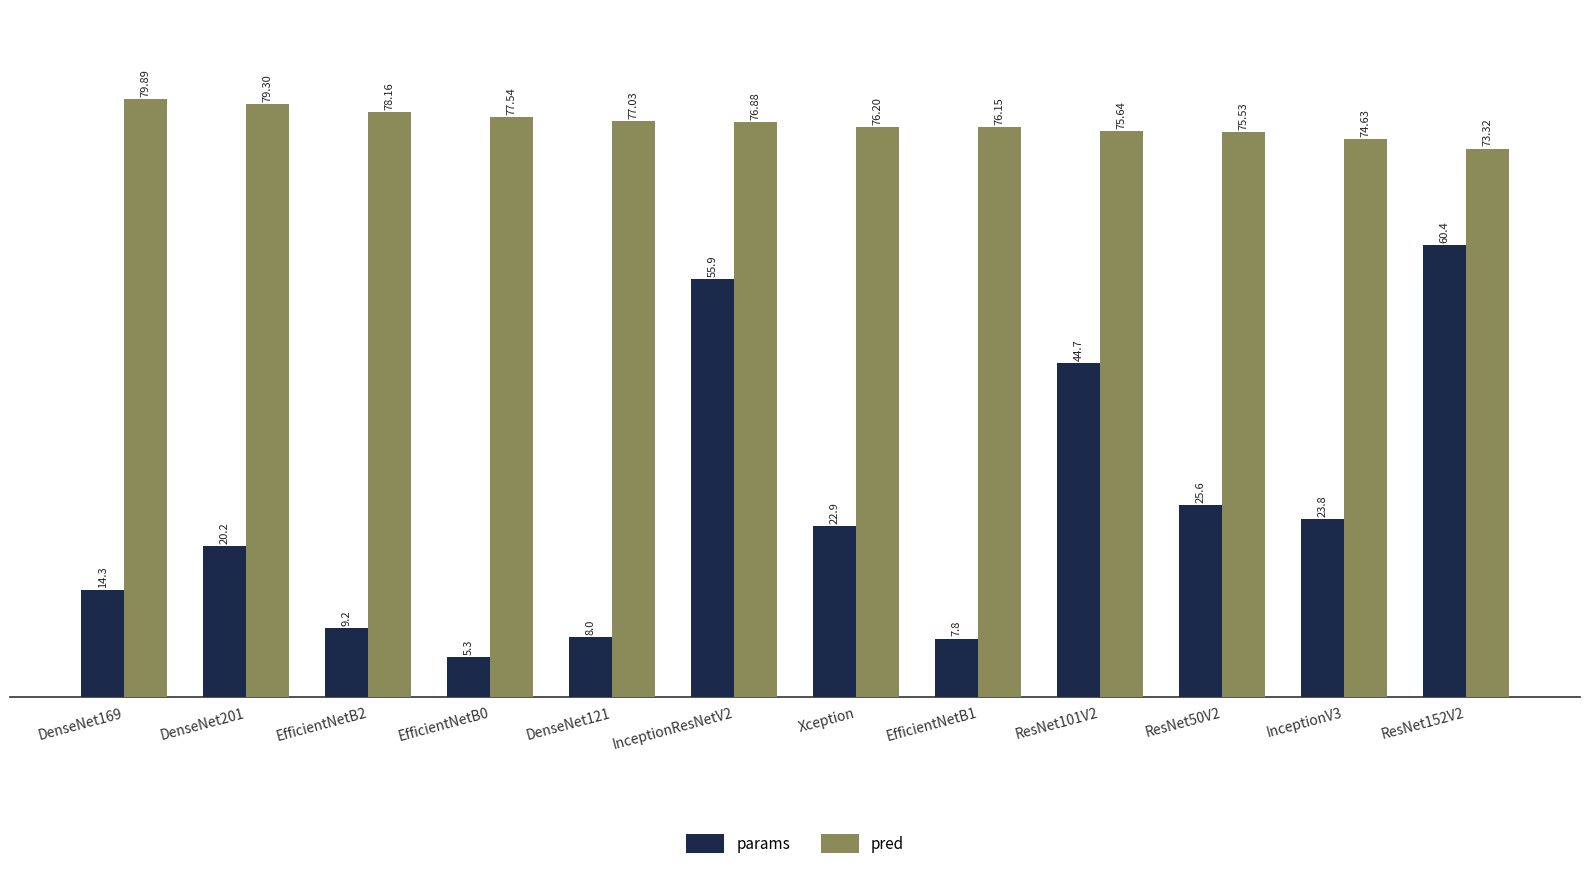

Read the params value at EfficientNetB2.

9.2